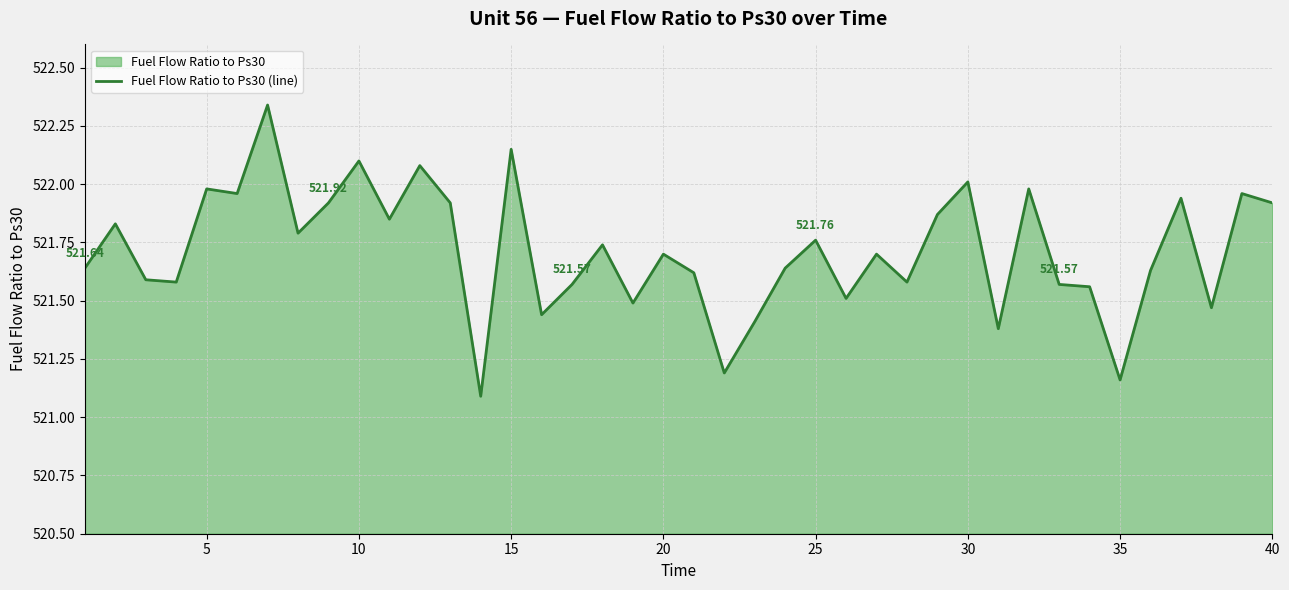

How many interior local peaks (higher than both neighbors) does the data have?

14